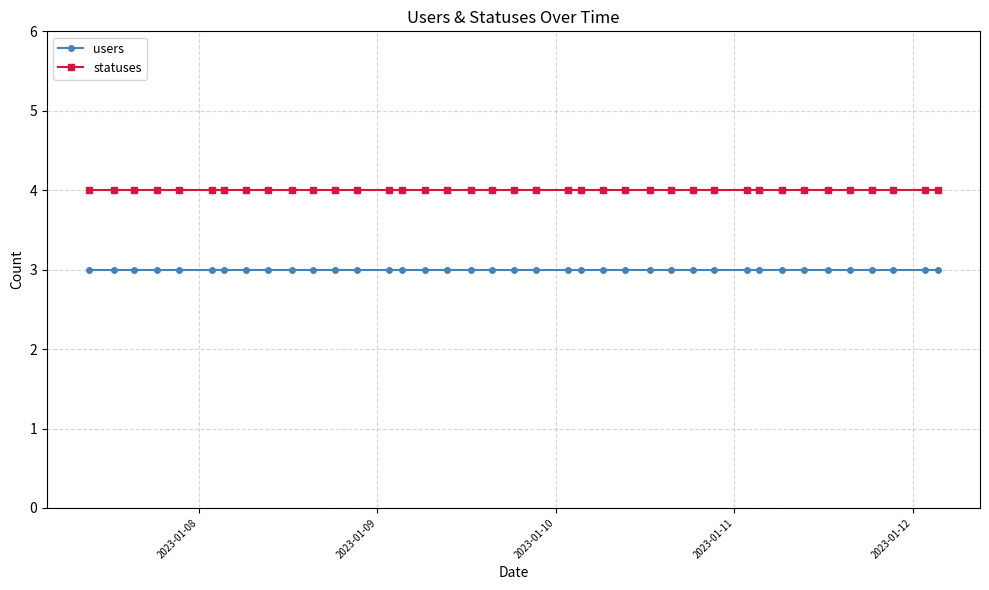

True or false: users and statuses cross at least once.

False